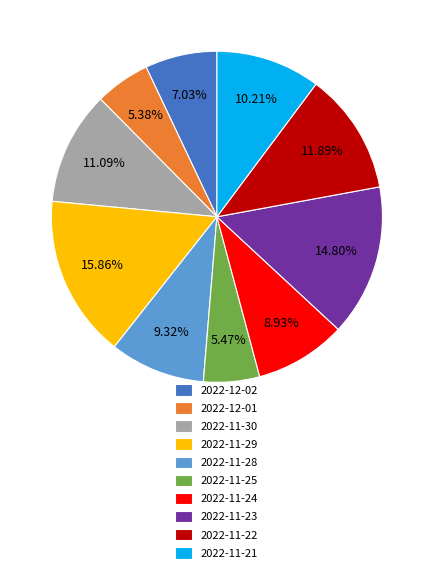

Does 2022-11-21 represent more than half of the total?

No